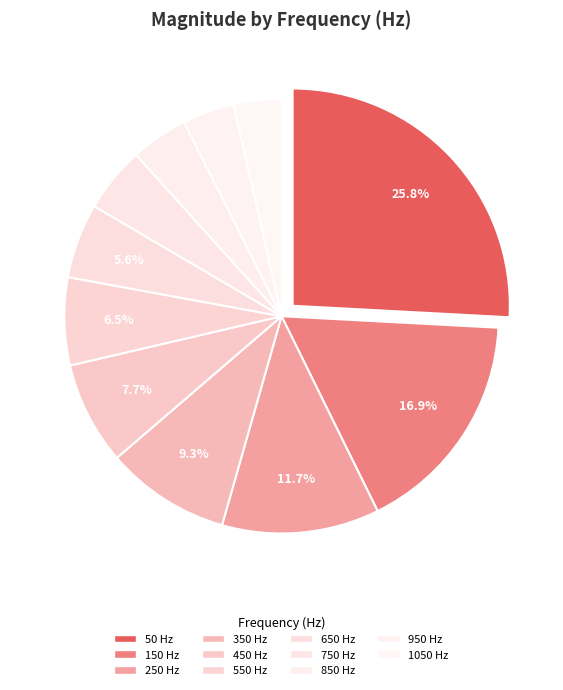

How many slices are in this pie chart?

11